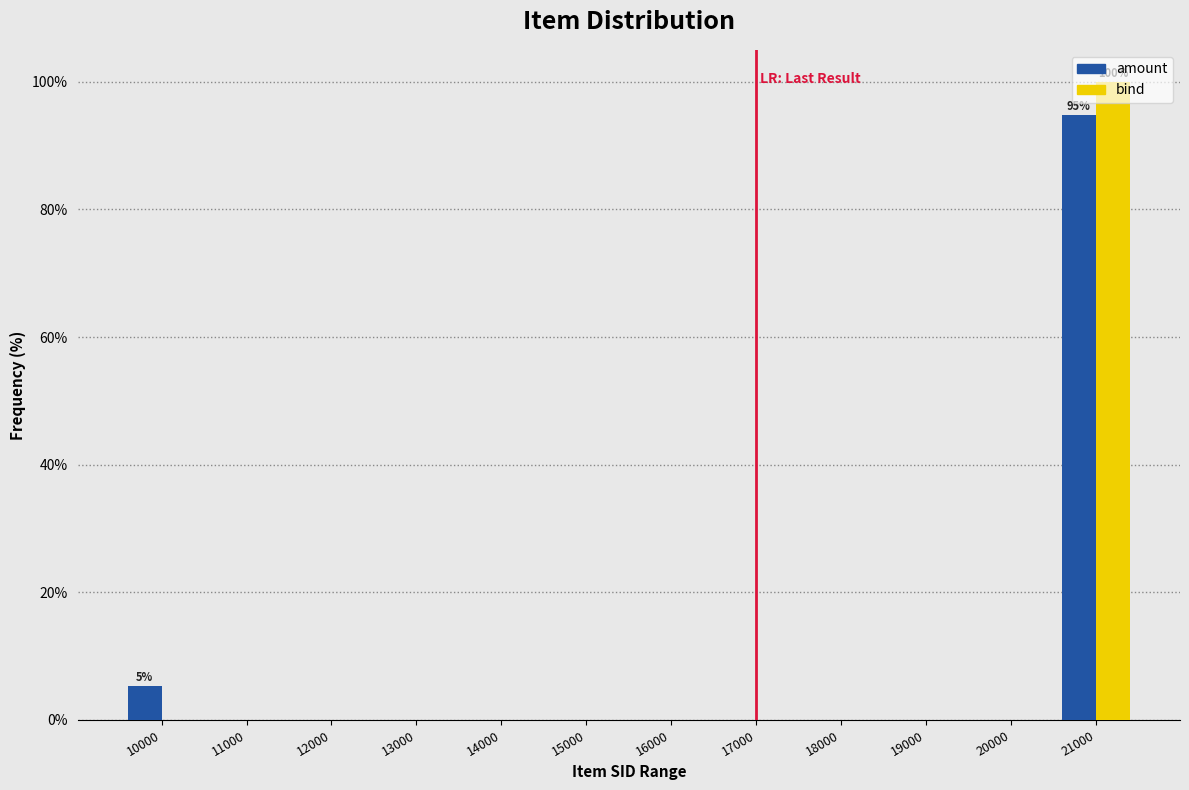

What is the maximum value for bind?

100.0